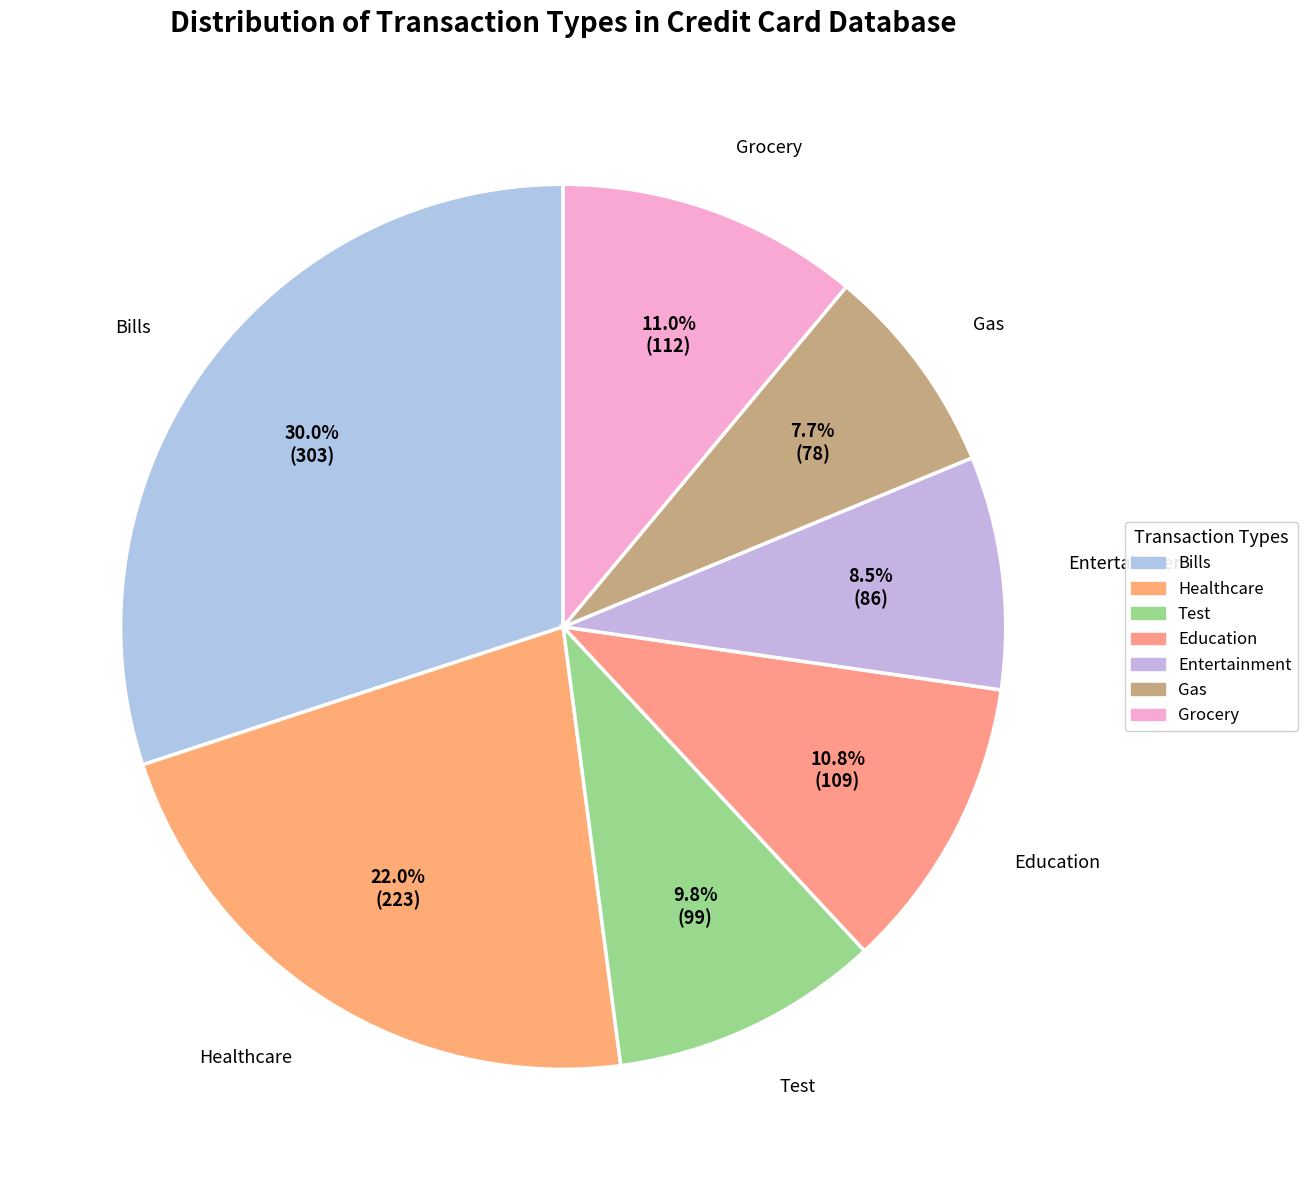

How many segments does this pie chart have?

7